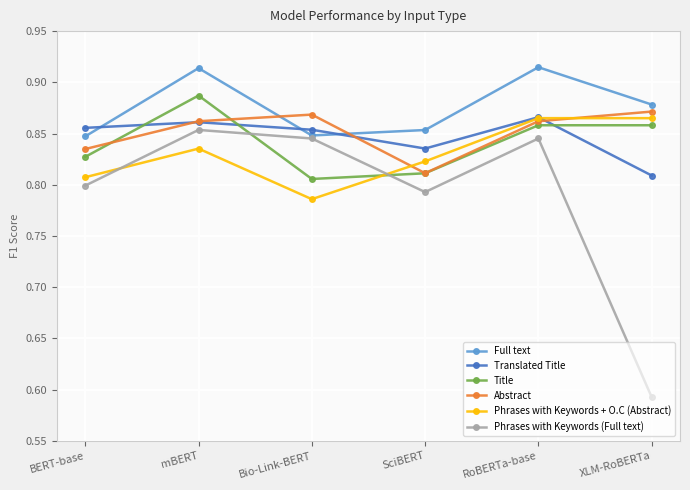

How many data points does each series have?

6